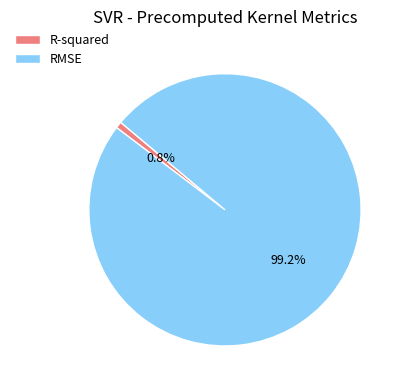

To the nearest percent, what is the combined percentage of RMSE and R-squared?

100%